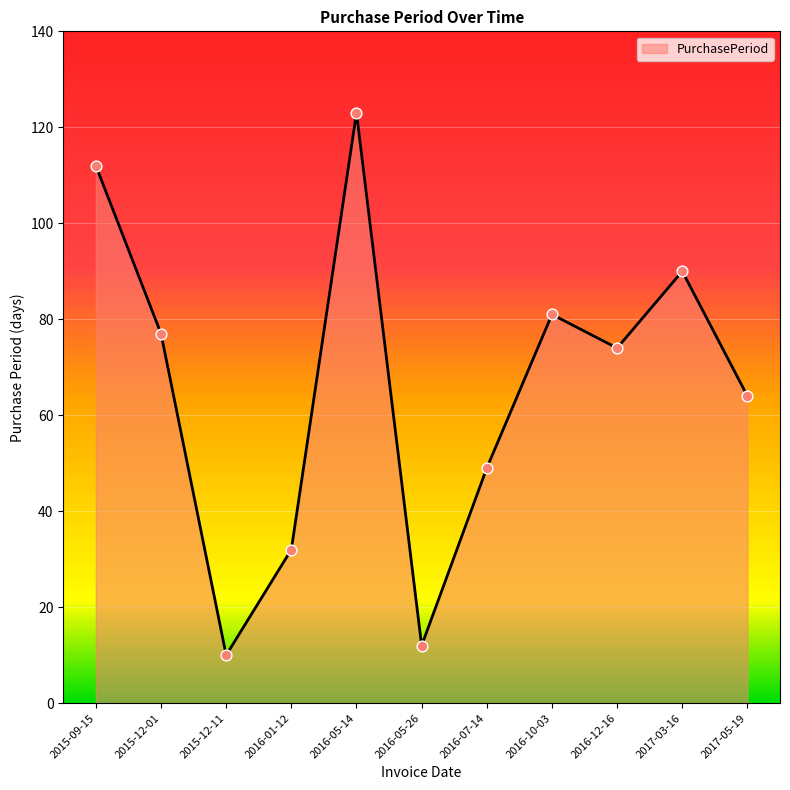

Between 2015-12-01 and 2017-05-19, which is larger?

2015-12-01